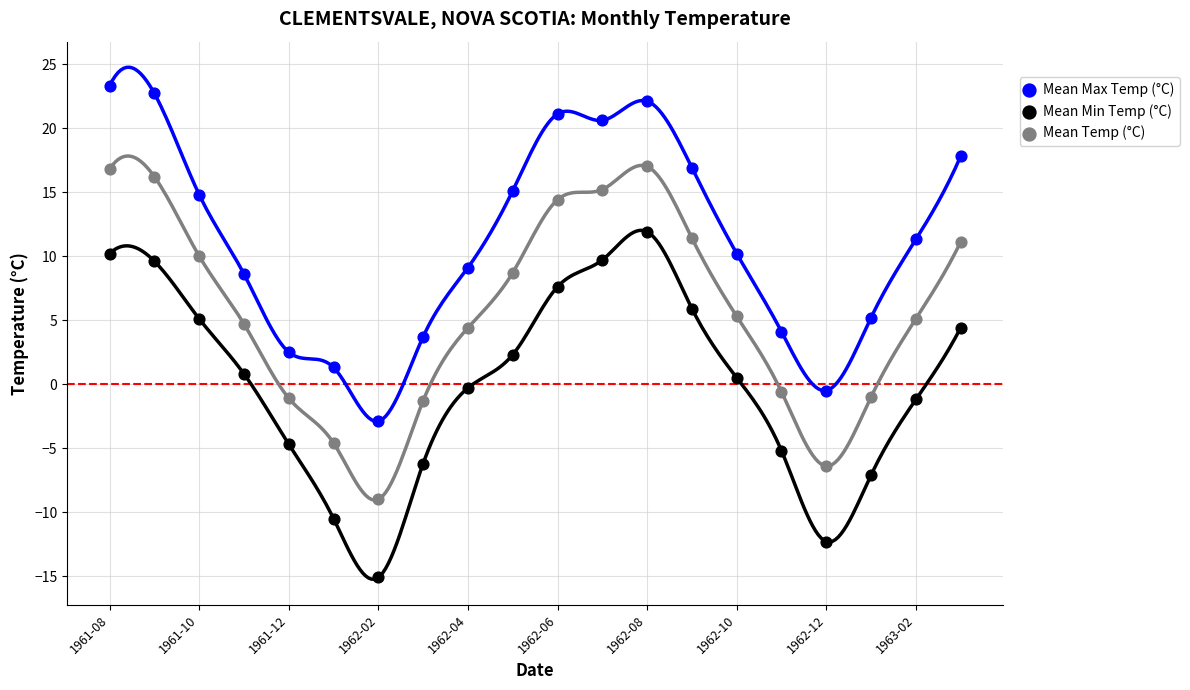

Which series has the widest spread of Y values?

Mean Min Temp (°C)